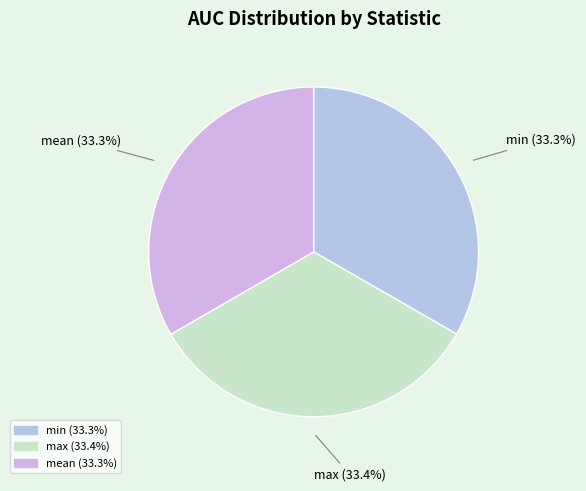

Count the number of slices in the pie.

3